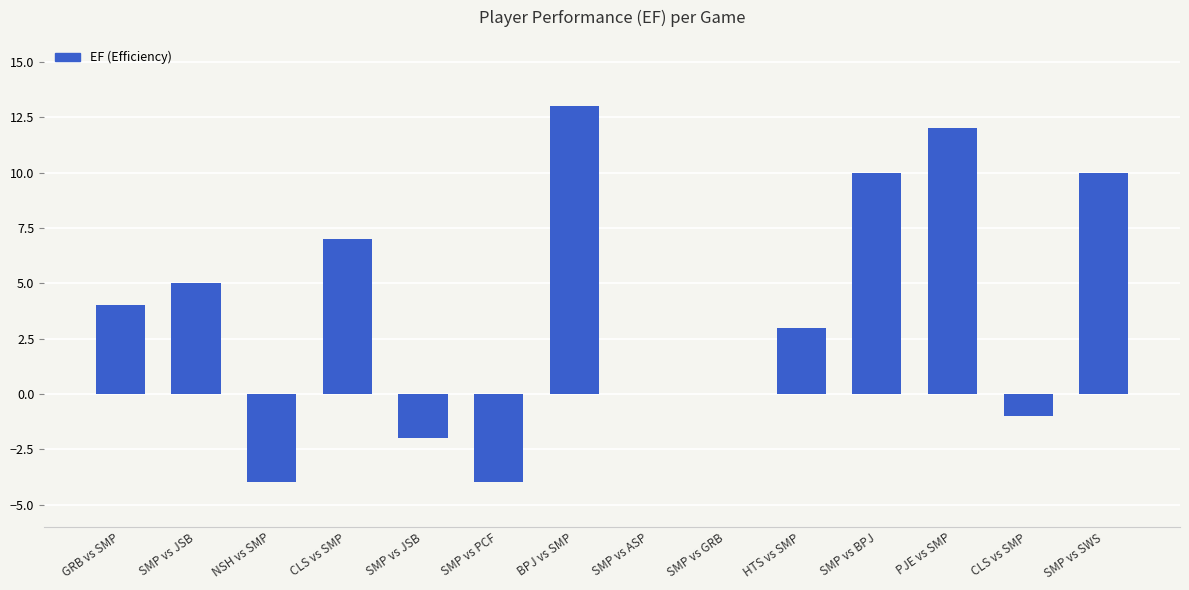

The value at GRB vs SMP is 4. True or false?

True